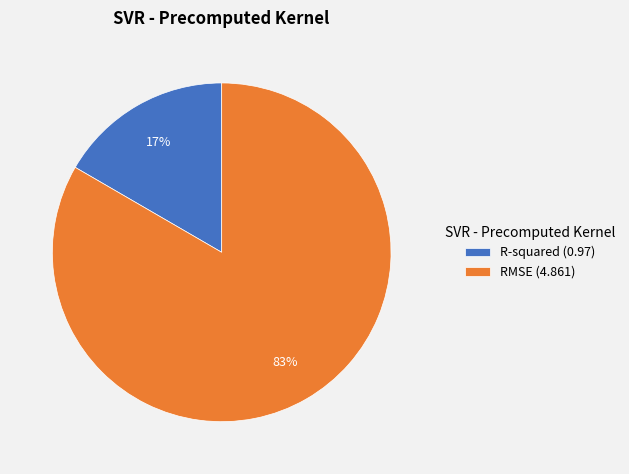

What percentage is the RMSE slice, to the nearest percent?

83%